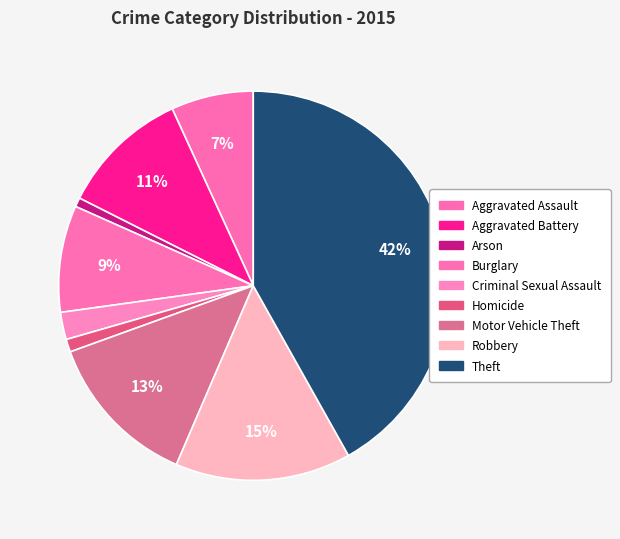

How many slices are in this pie chart?

9